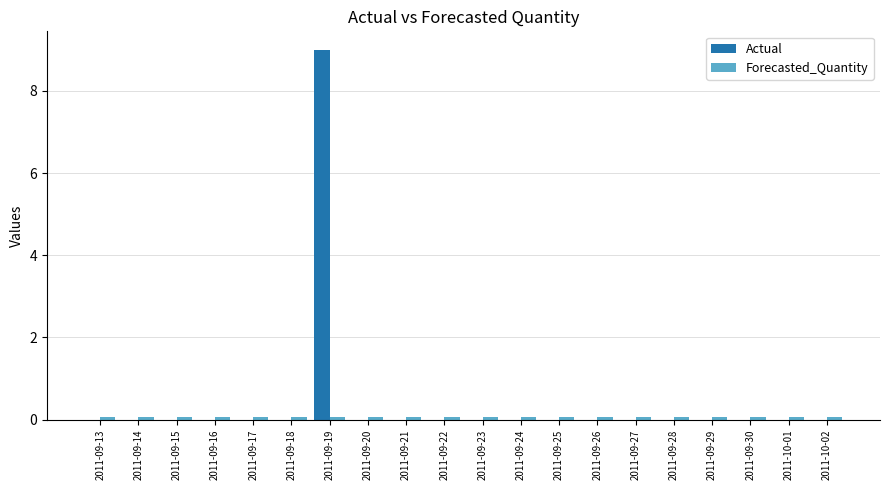

The value of Actual at 2011-09-20 is -4.9. True or false?

False